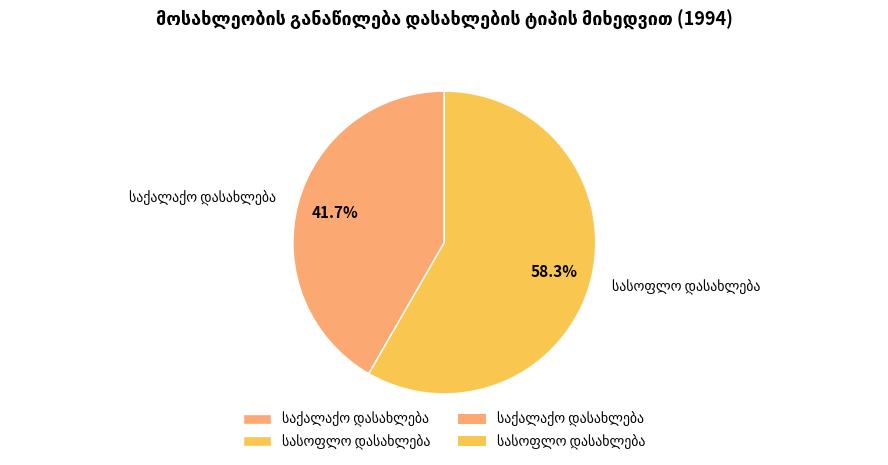

Does any single category account for the majority?

Yes